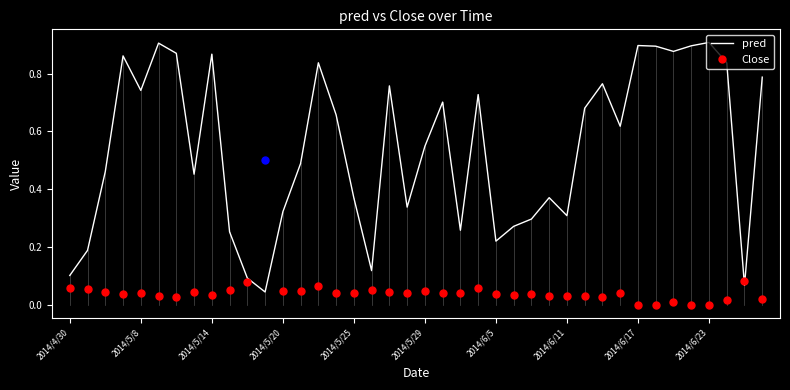

The chart shows a value of 0.1 at 2014/5/25. True or false?

False